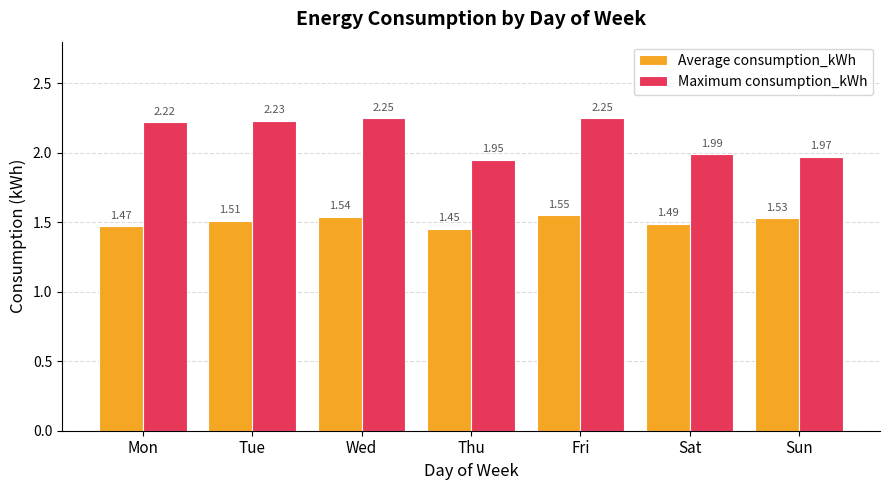

The Average consumption_kWh series shows 0.8 at Wed. True or false?

False